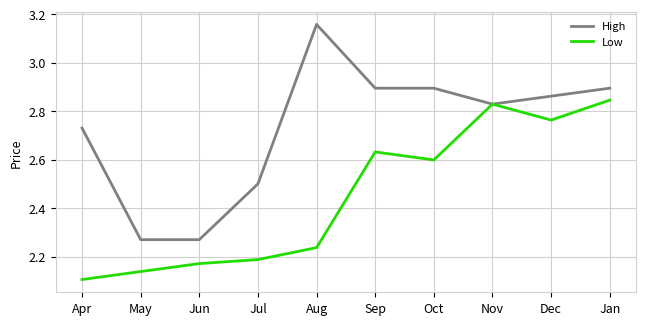

Is it true that Low equals 1.7 at Dec?

False